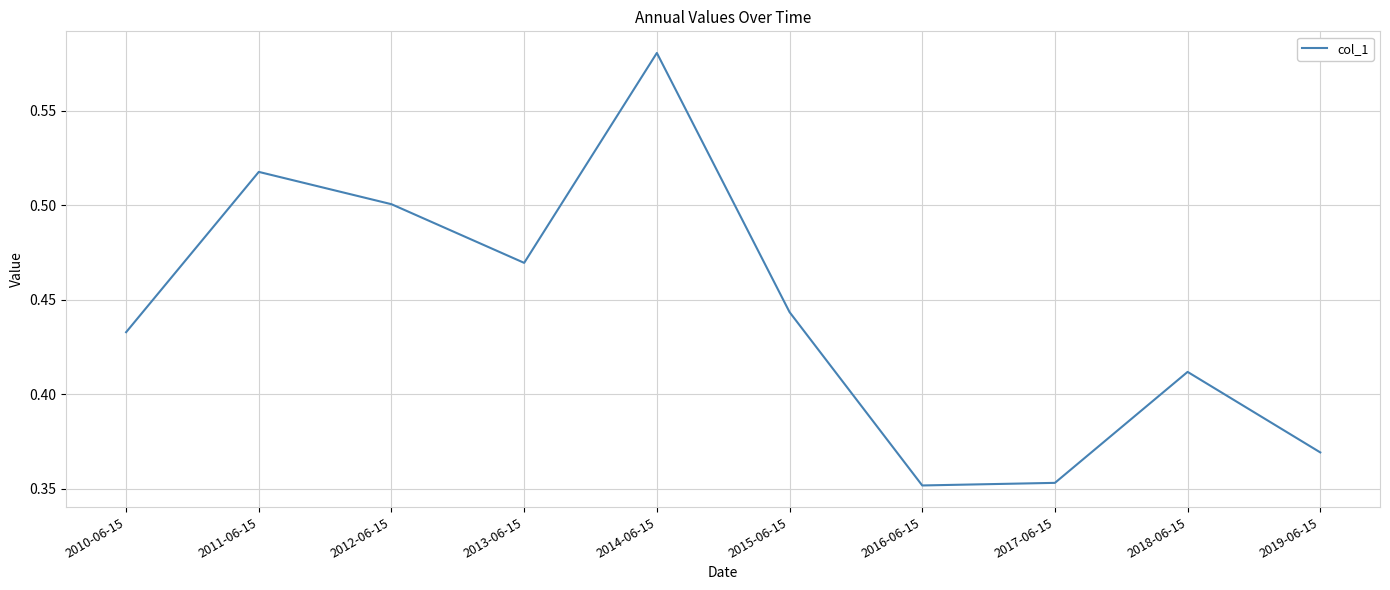

How many interior local valleys (lower than both neighbors) does the data have?

2